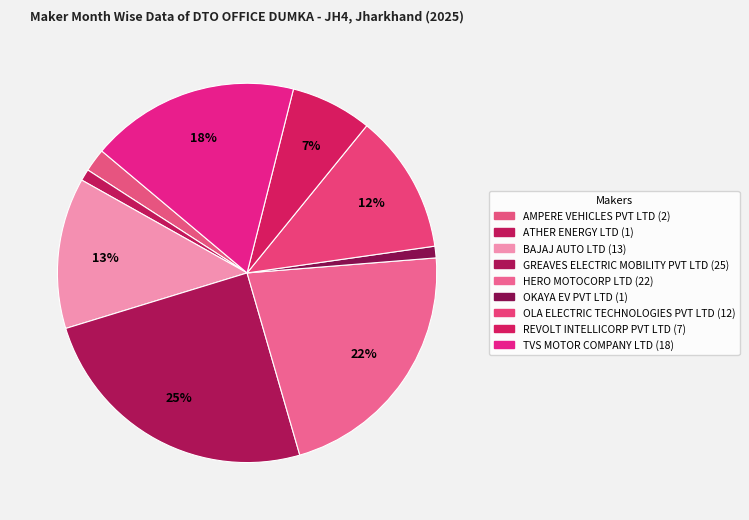

To the nearest percent, what is the average slice percentage?

11%